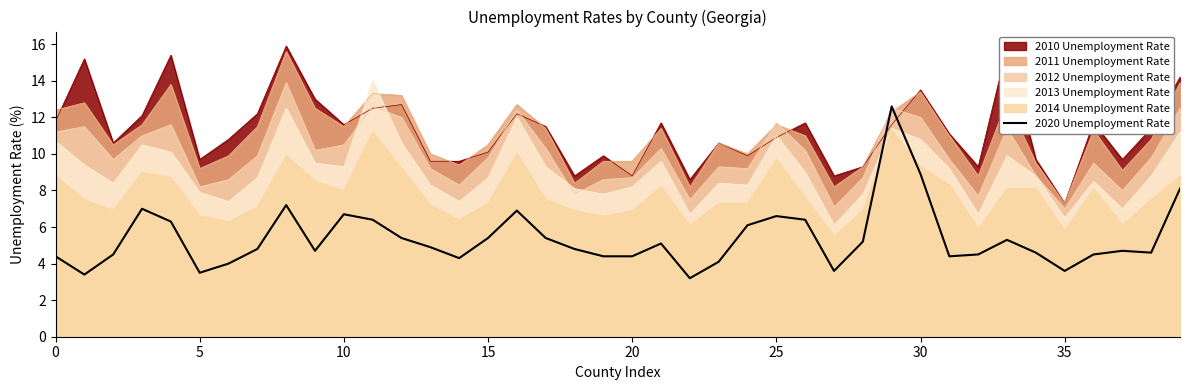

True or false: the data shows 3.8 at 16.

False